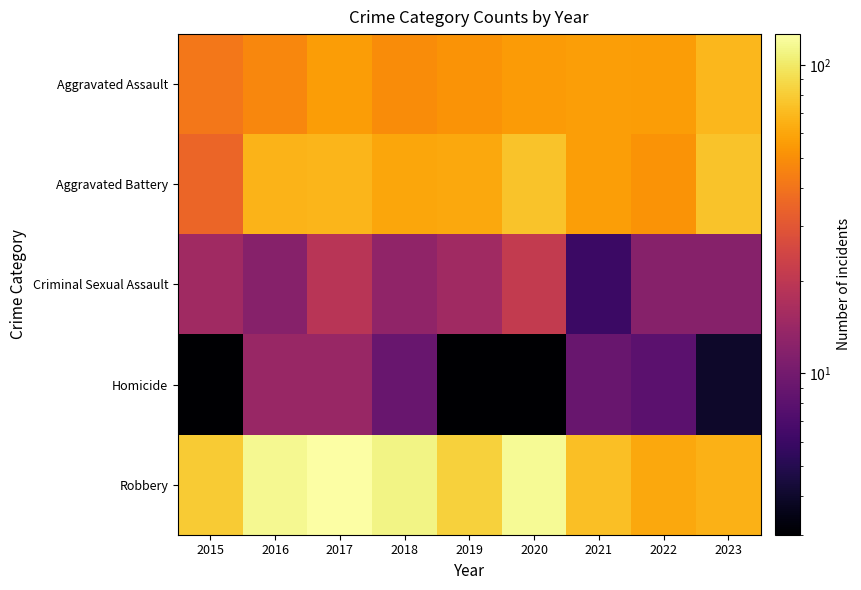

Count the number of data series in this chart.

5